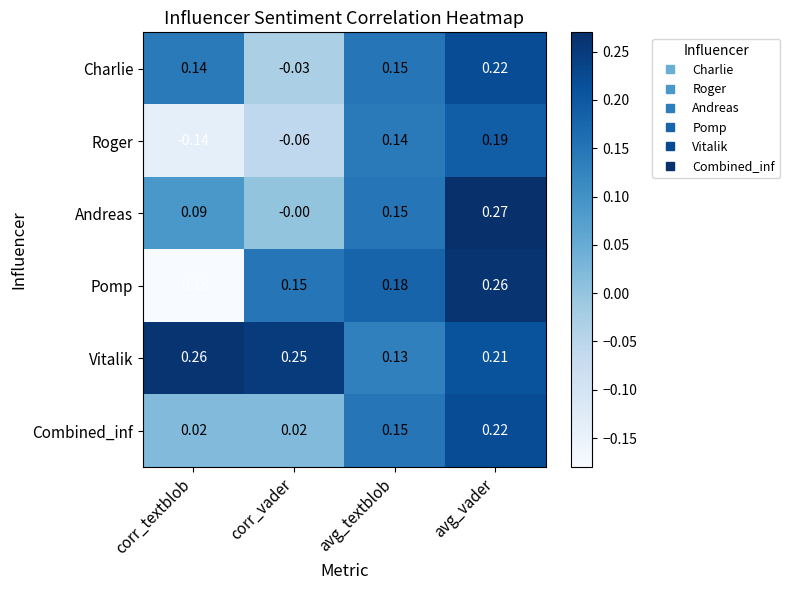

At which label does Vitalik reach its minimum?

avg_textblob